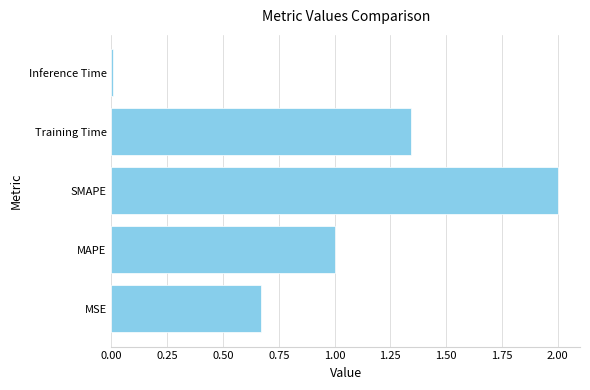

What is the difference between the values at MAPE and SMAPE?

1.0